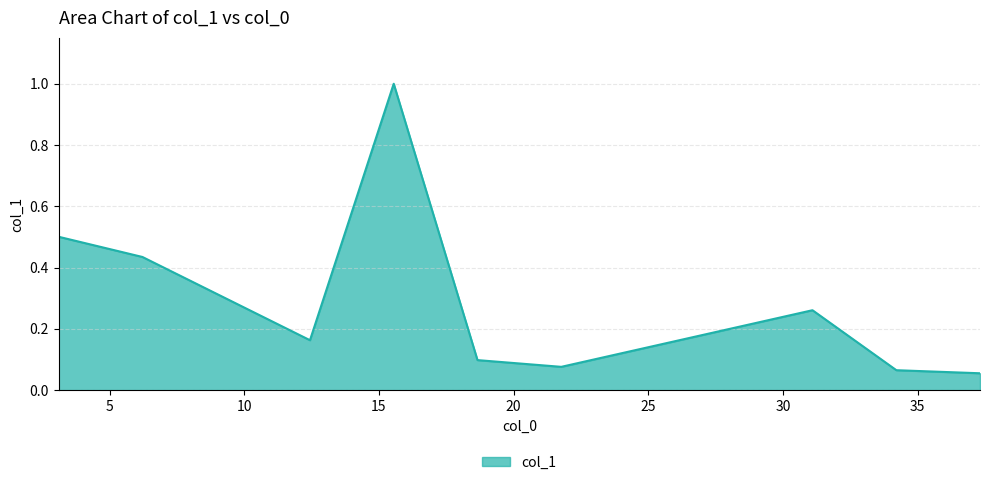

How many distinct data groups are displayed?

1